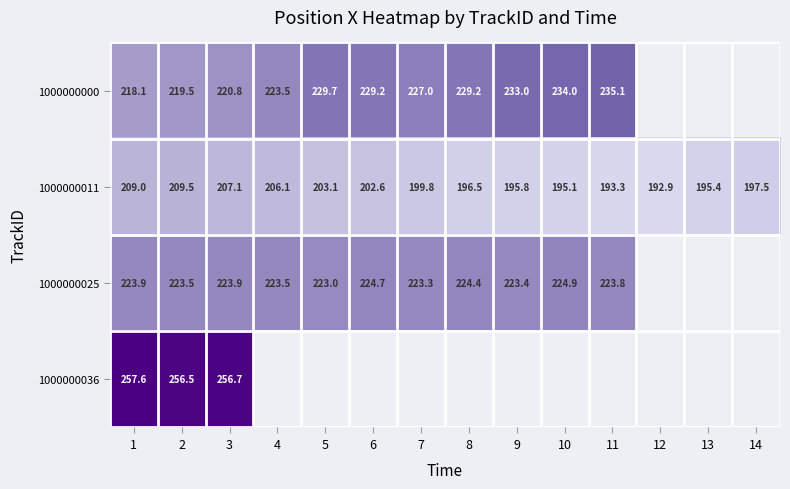

Between 13 and 5, which is larger?

5